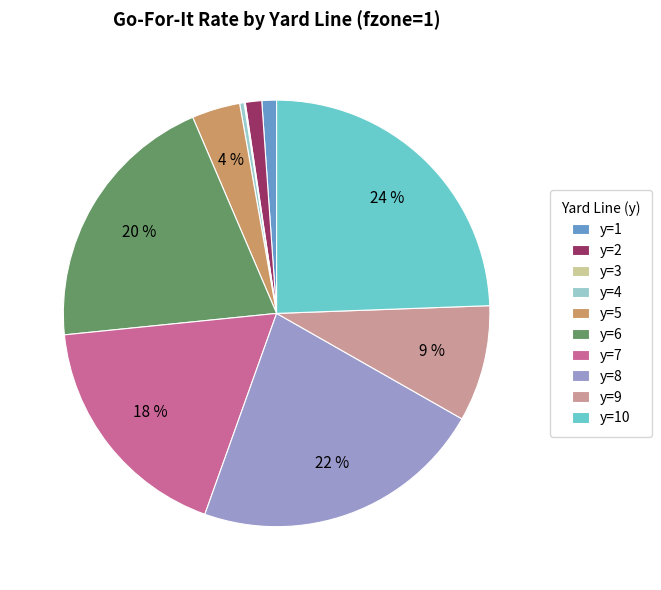

Is it true that y=6 is 29% of the pie?

False